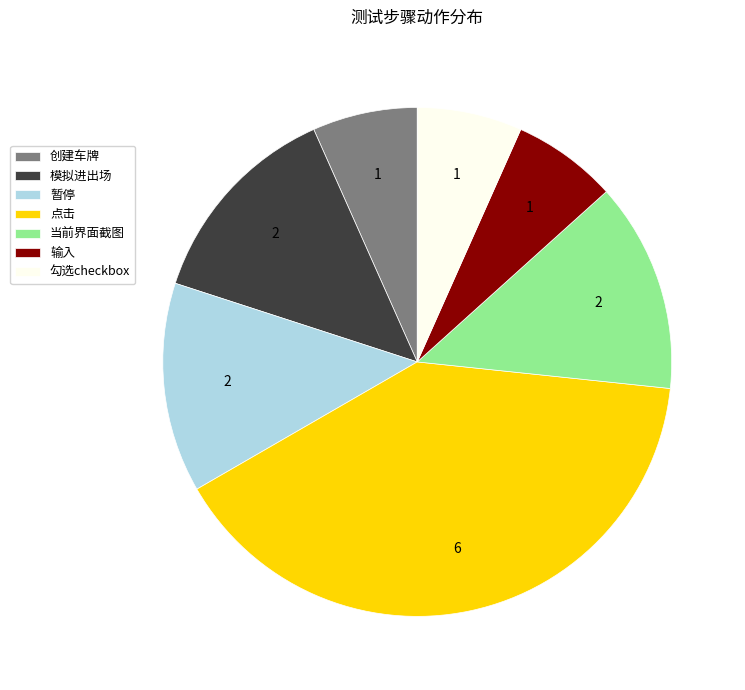

Which has a higher value, 暂停 or 输入?

暂停